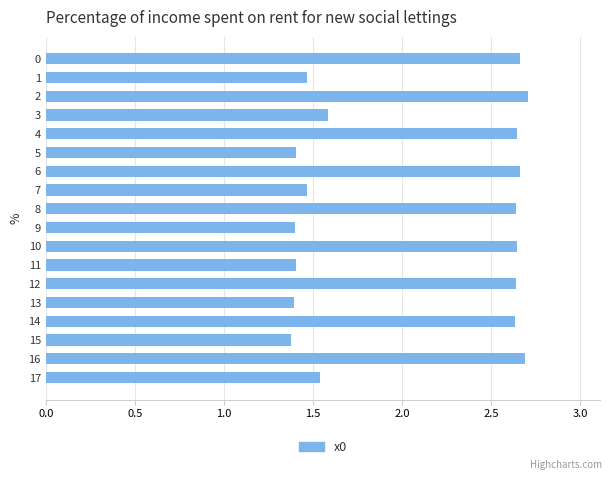

What is the average value?

2.1